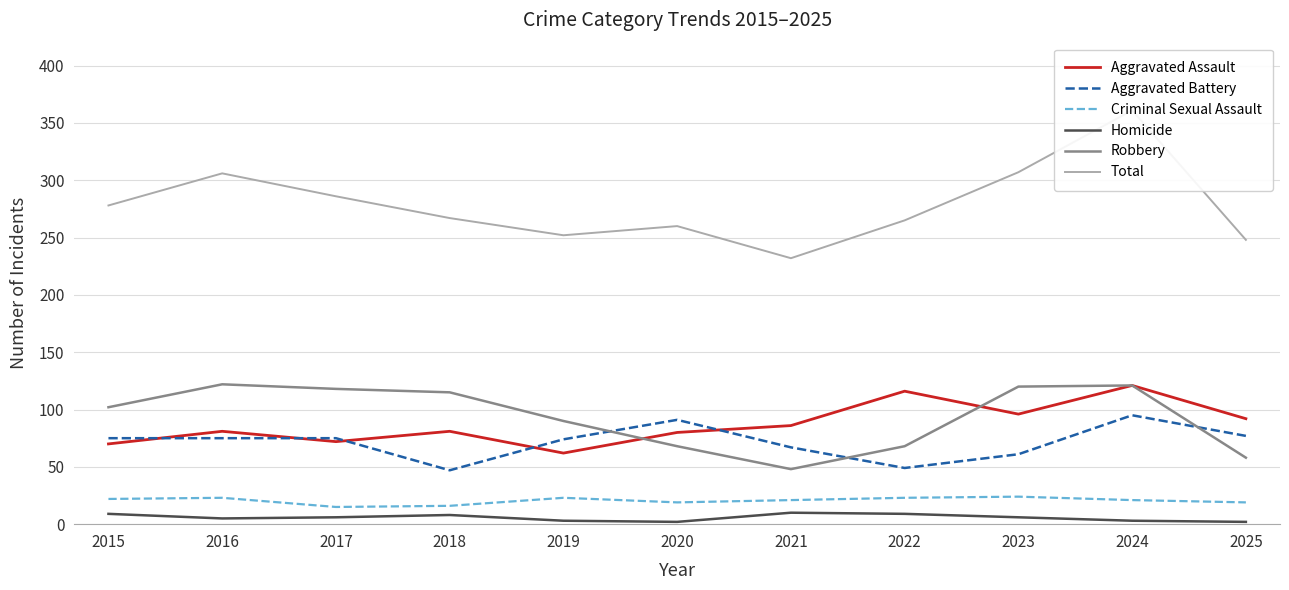

How many Homicide values are between 3 and 9?

8